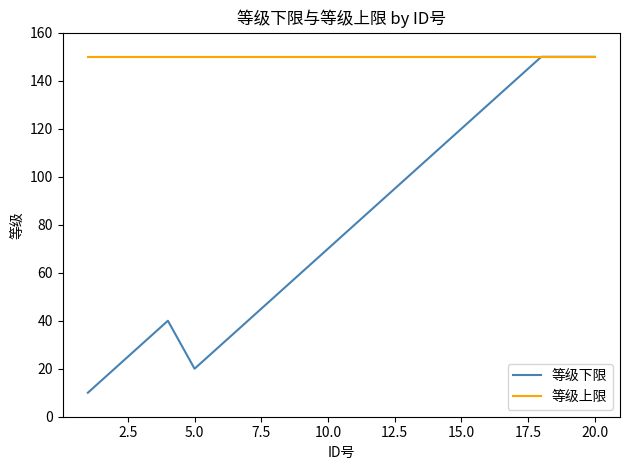

What is the maximum value for 等级下限?

150